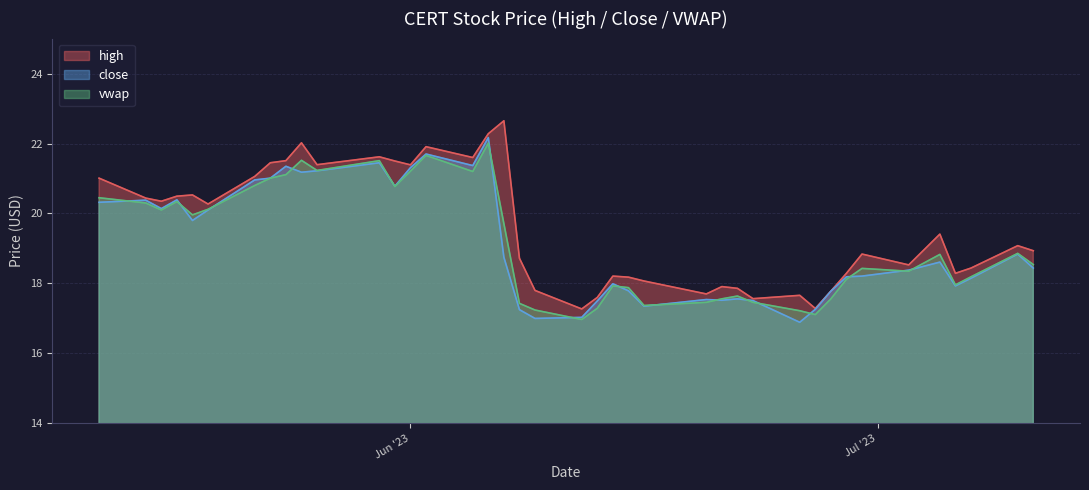

What is the value of the close point at the 22nd from the left?

17.2